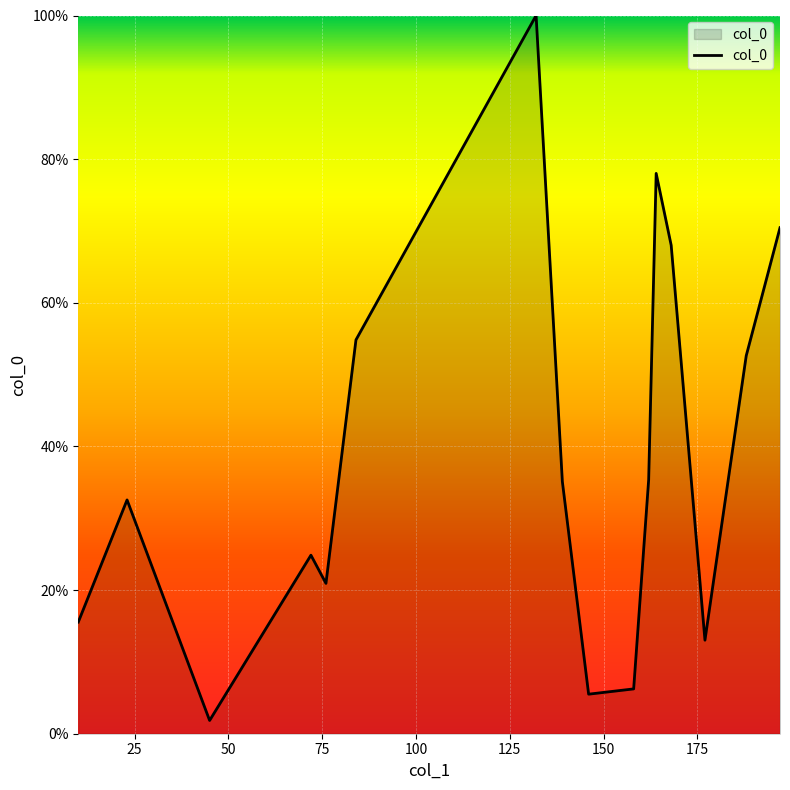

Count the number of values greater than 35.

8